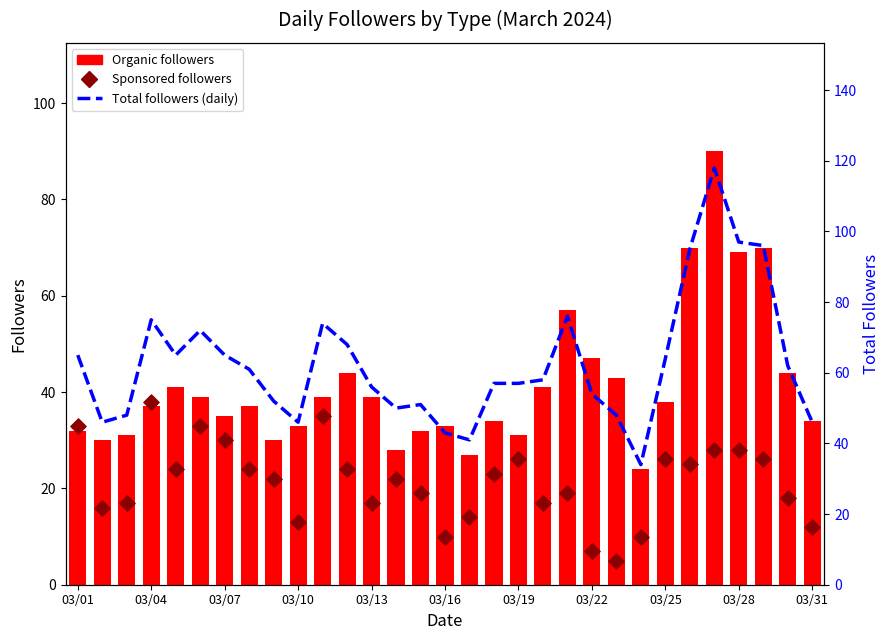

At how many categories does at least one series exceed 58?

15